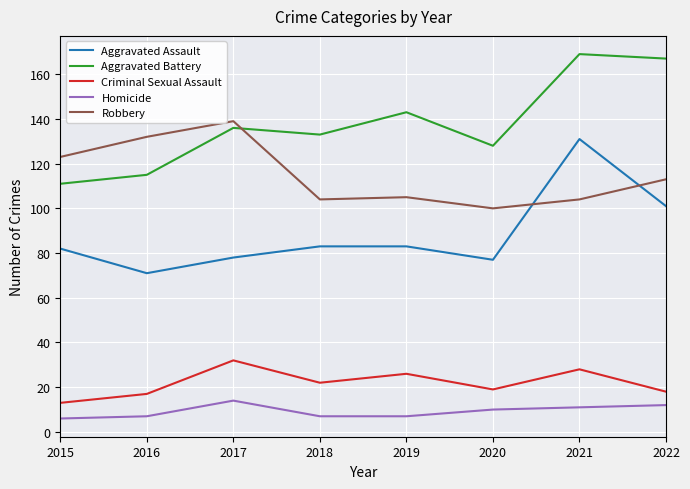

What are all the series names shown in the legend?

Aggravated Assault, Aggravated Battery, Criminal Sexual Assault, Homicide, Robbery